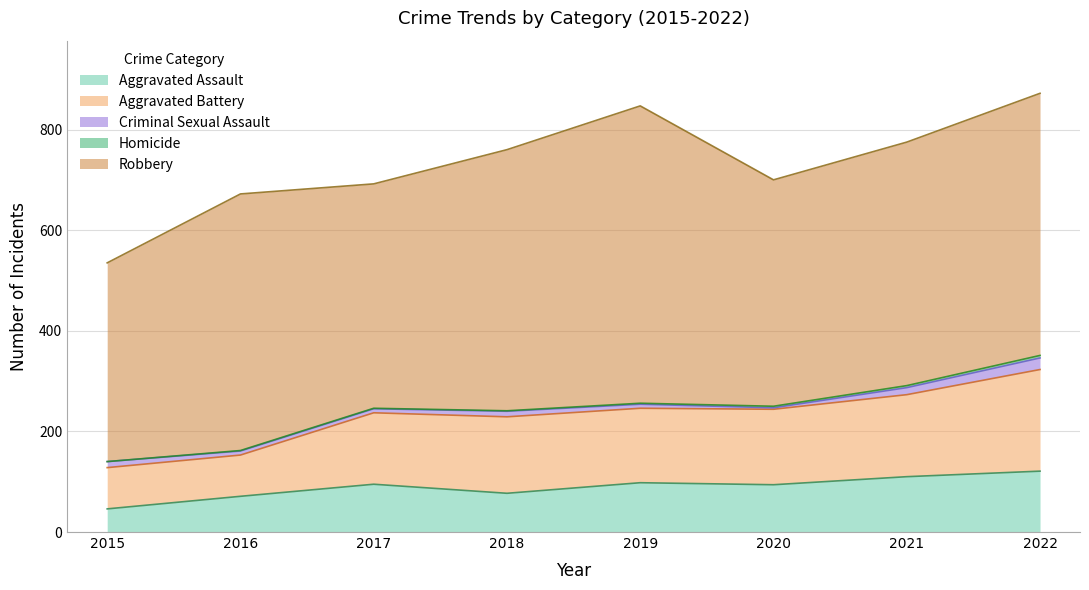

In Aggravated Battery, how many points are lower than both neighbors (excluding endpoints)?

1